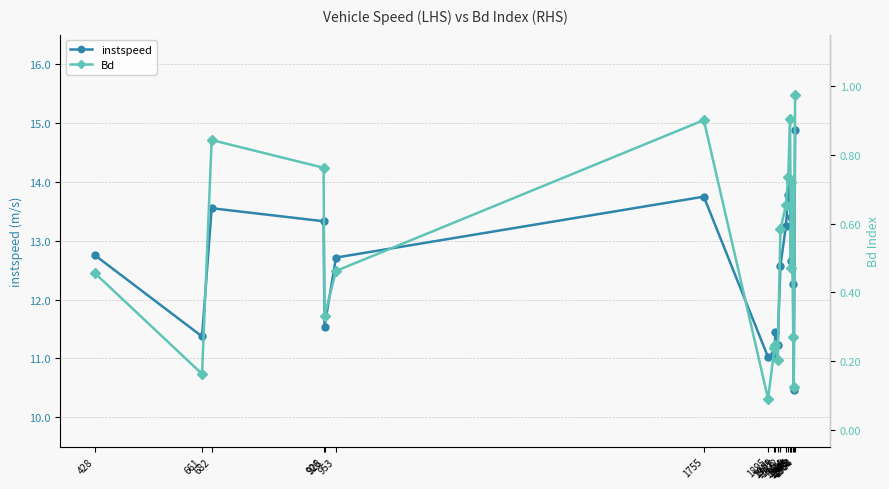

Which series has the largest total across all categories?

instspeed